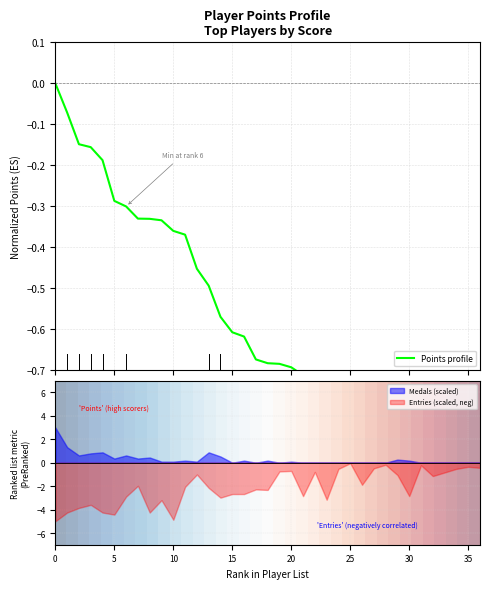

What is the maximum value for Medals (scaled)?

3.0